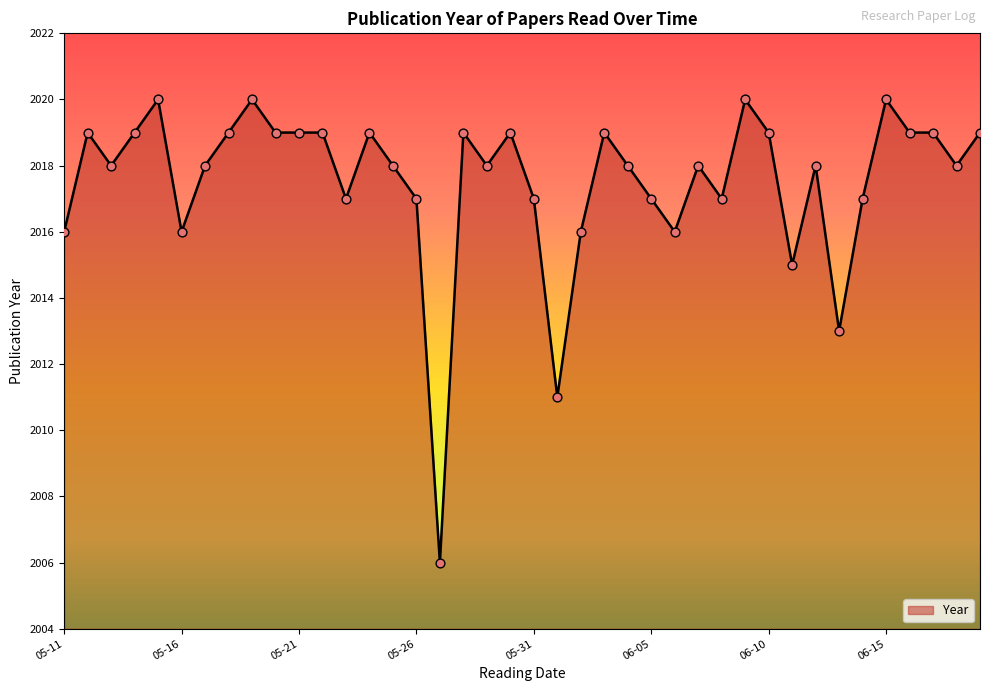

What is the maximum value shown in the chart?

2020